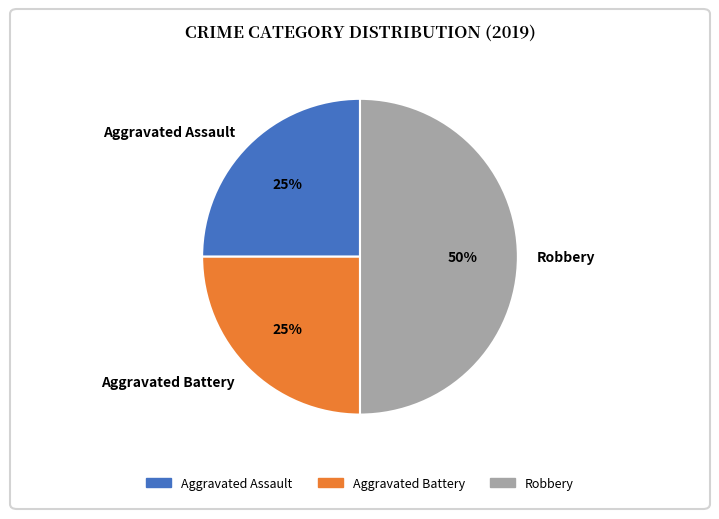

The Aggravated Assault slice represents 25% of the pie. True or false?

True